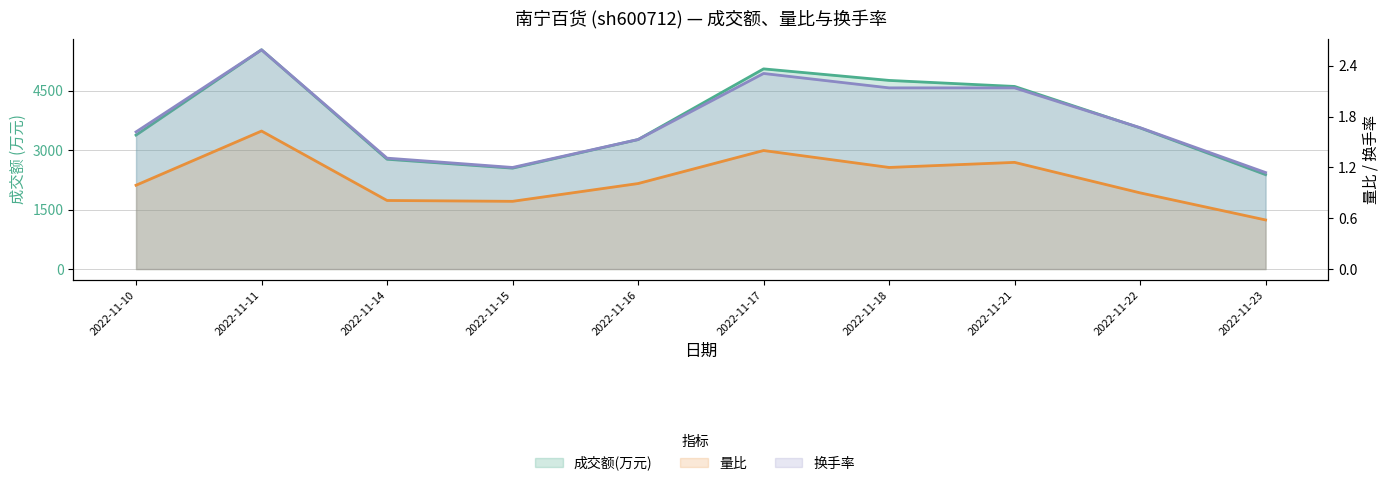

Which series has the largest total across all categories?

成交额(万元)